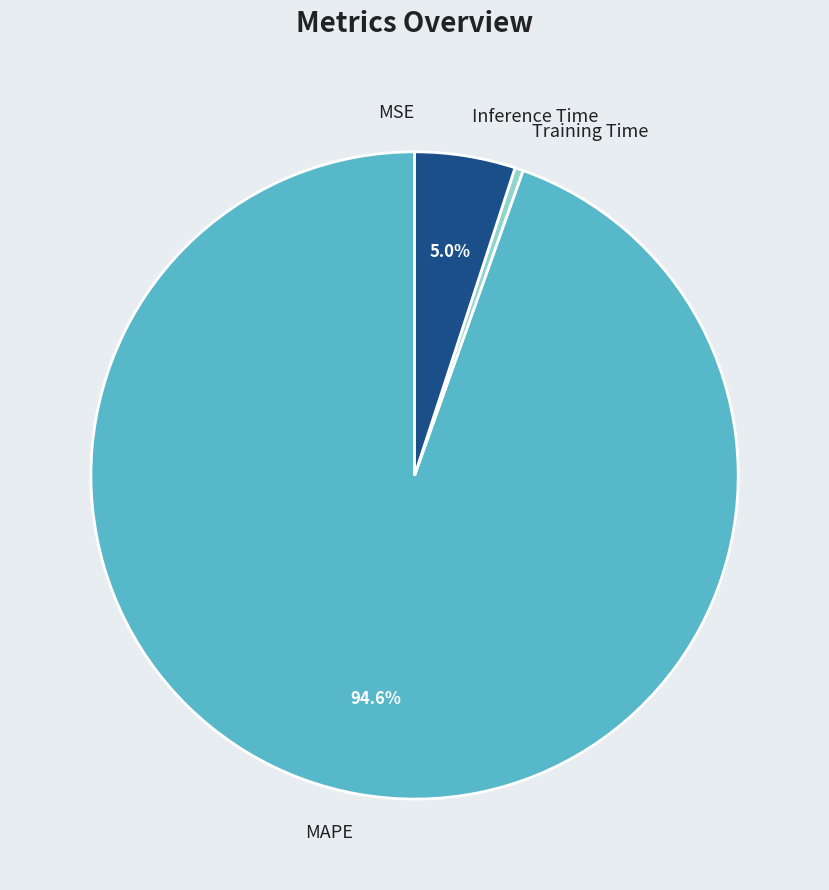

What percentage do MAPE and Inference Time together represent?

99.6%